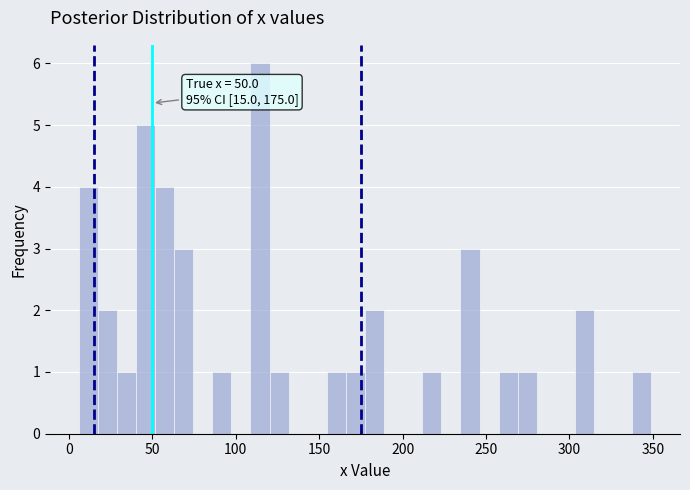

Around what value on the x-axis is the tallest bar? Give the approximate position of its centre, as read against the axis.

115